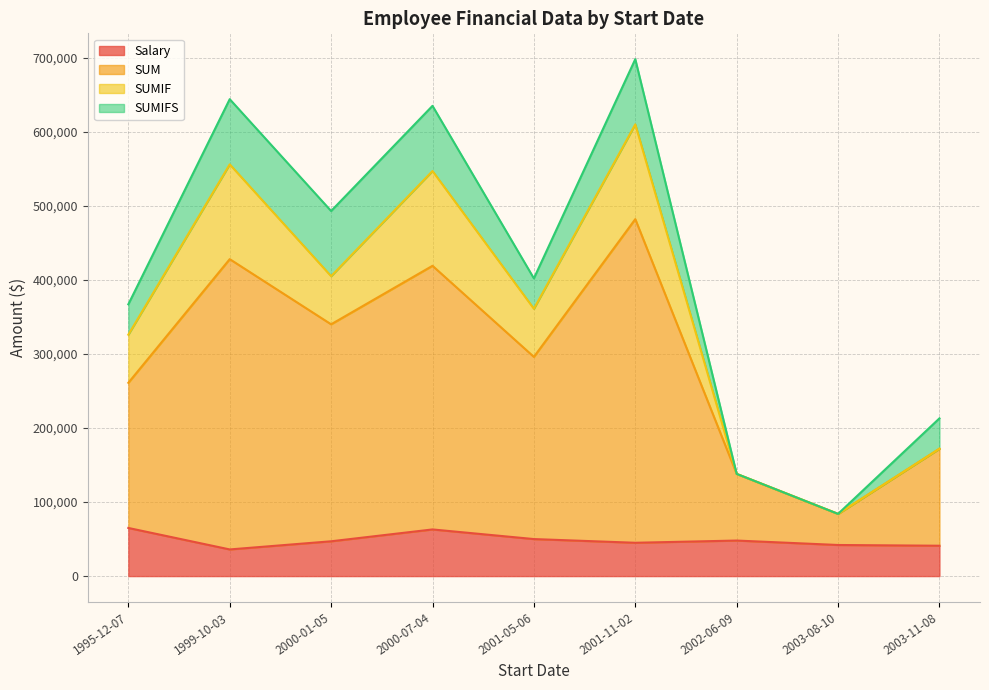

Which category has the highest value in the Salary series?

1995-12-07